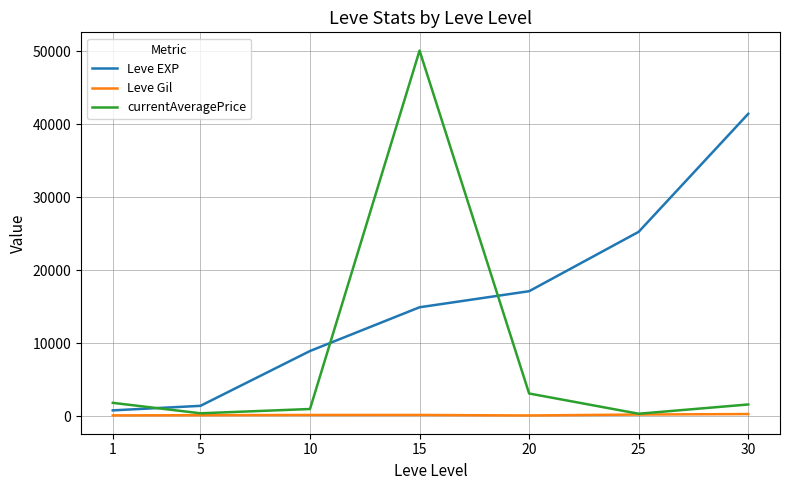

Which series has the largest total across all categories?

Leve EXP